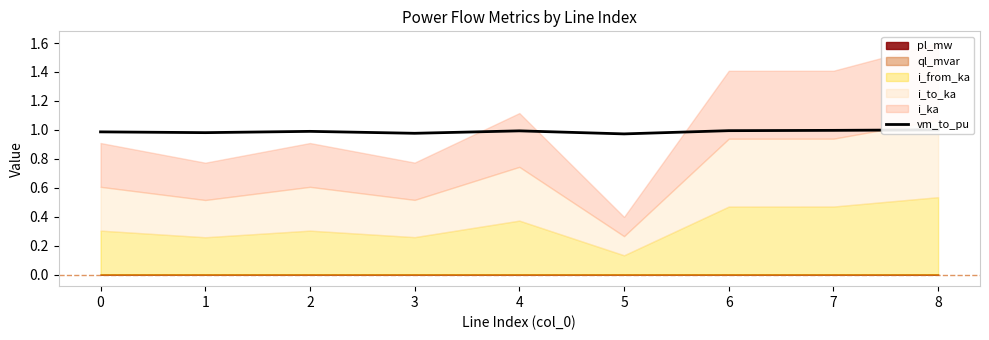

Where is the data nearest to the value 0?

5